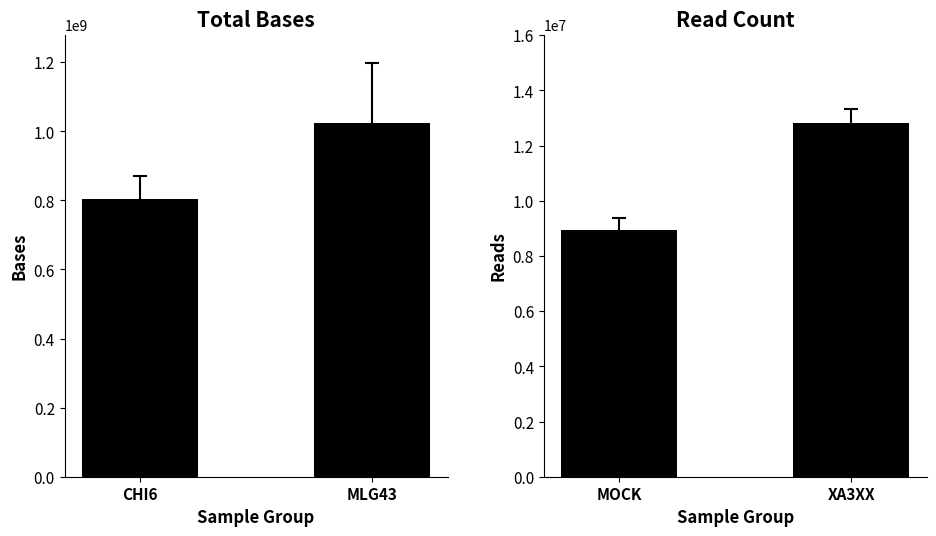

Is it true that Read Count equals 4292075.8 at MOCK?

False